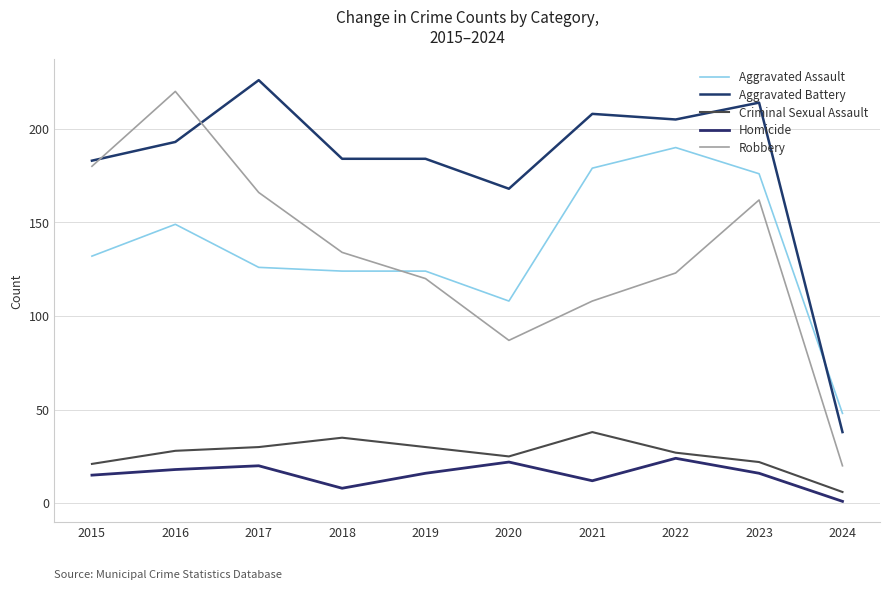

At which label does Robbery first exceed 134?

2015